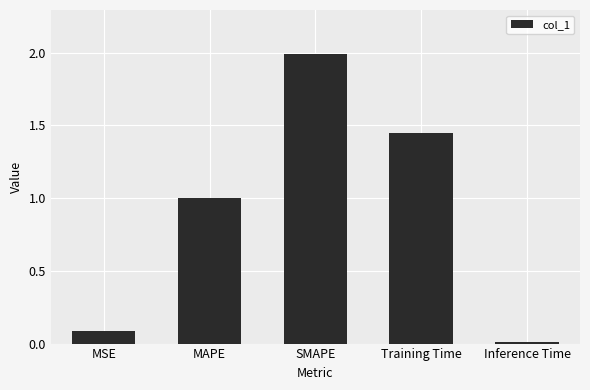

Are the bars grouped side by side (vs. stacked)?

No